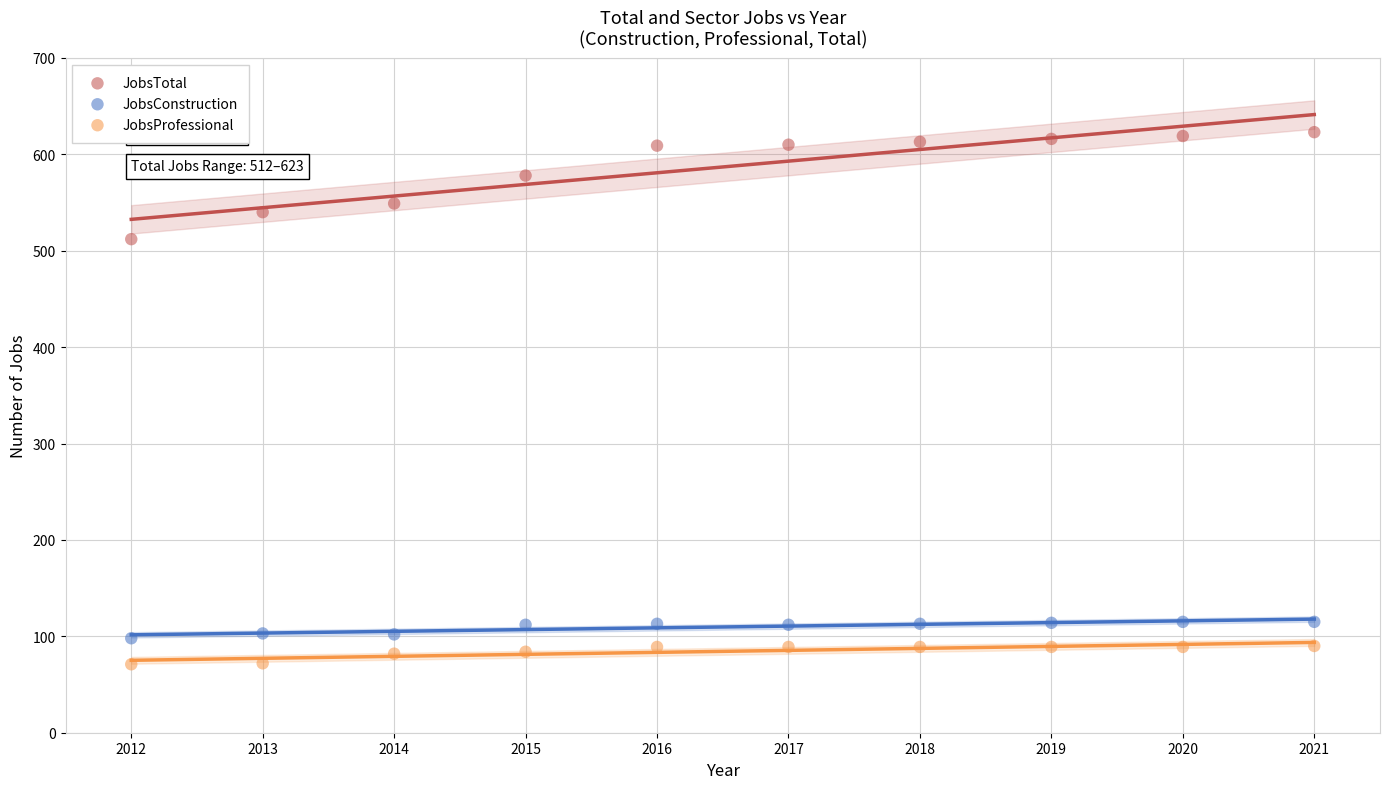

Which series has the widest spread of Y values?

JobsTotal